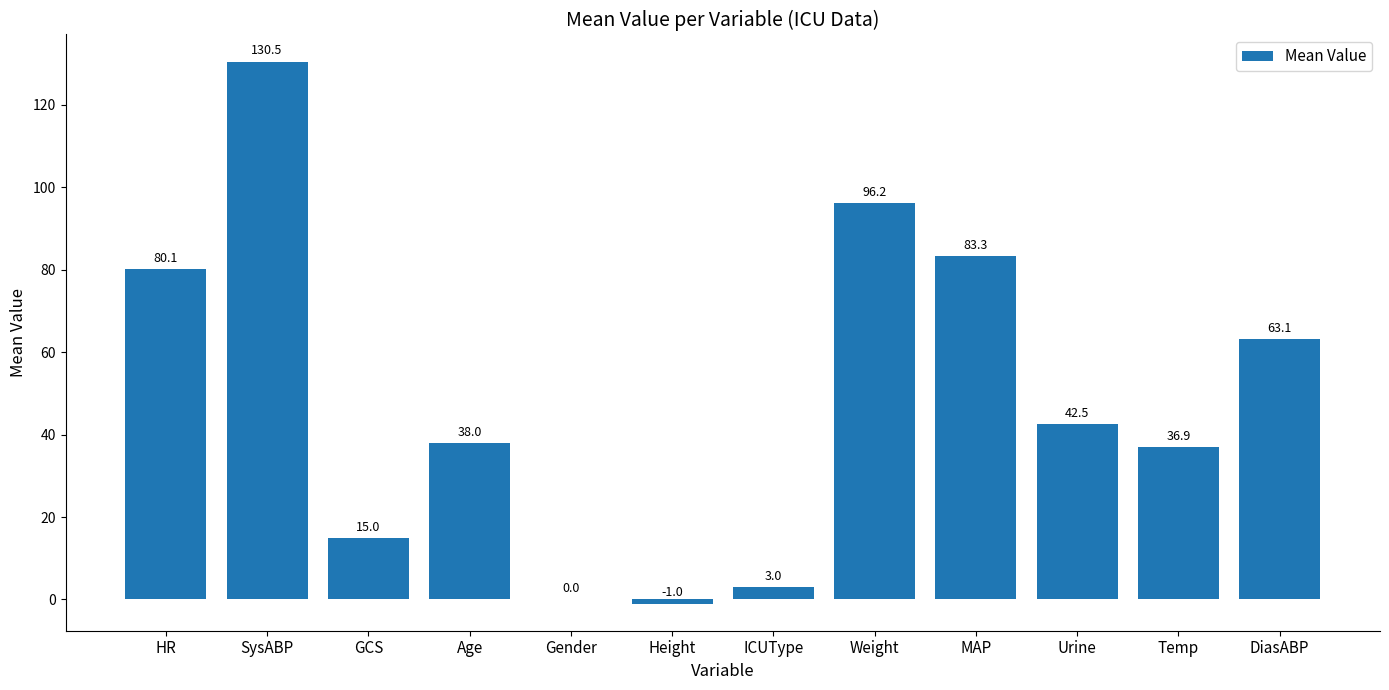

What is the change in value from GCS to DiasABP?

+48.1